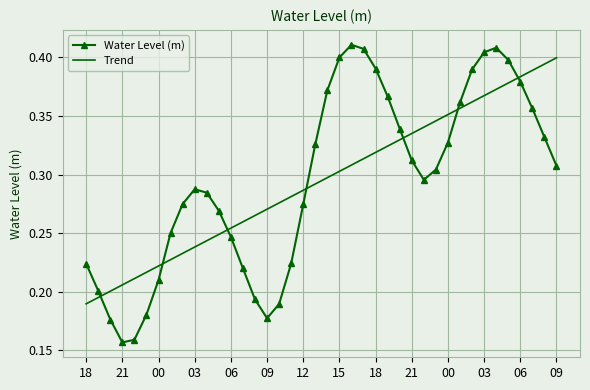

True or false: Water Level (m) and Trend cross at least once.

True